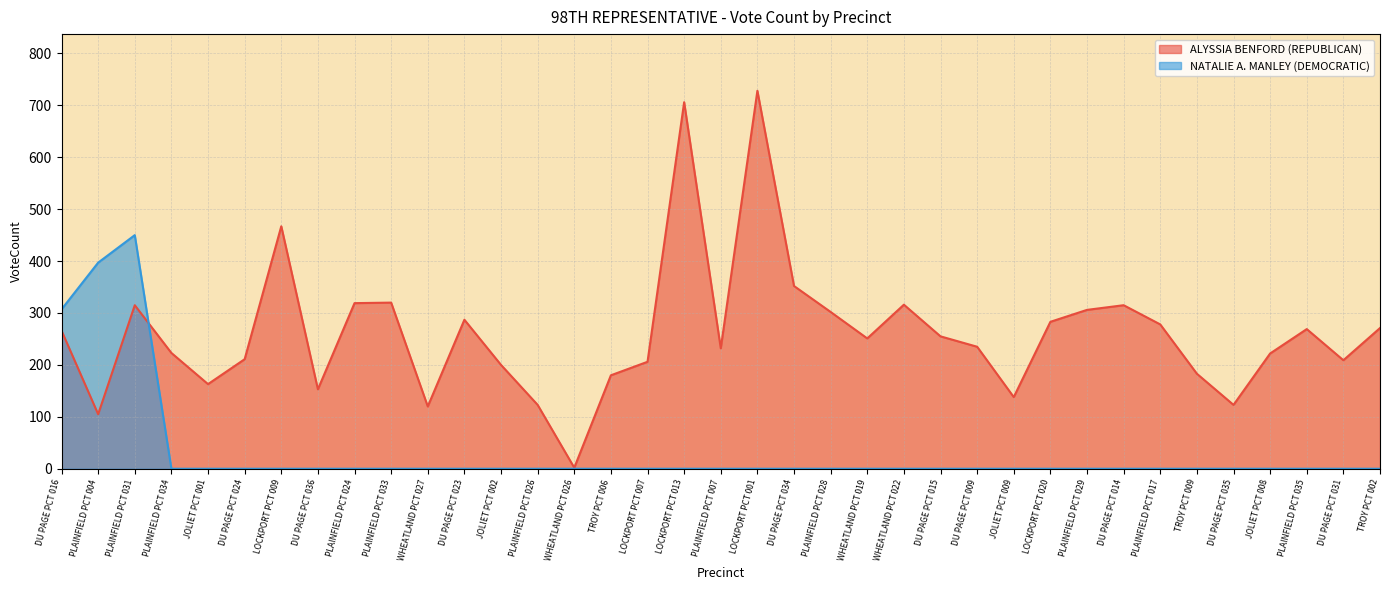

True or false: ALYSSIA BENFORD (REPUBLICAN) and NATALIE A. MANLEY (DEMOCRATIC) cross at least once.

True